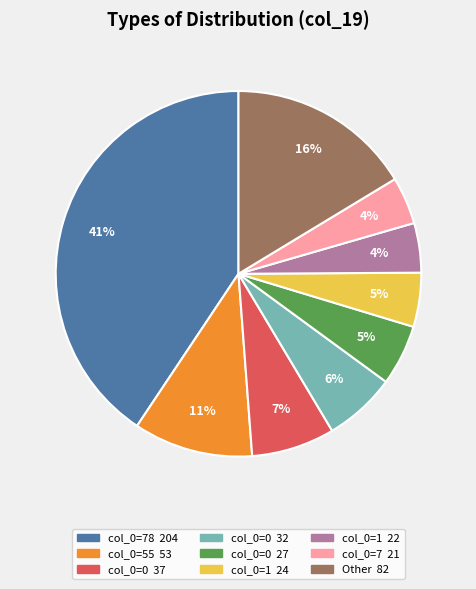

Is there a majority slice in this chart?

No